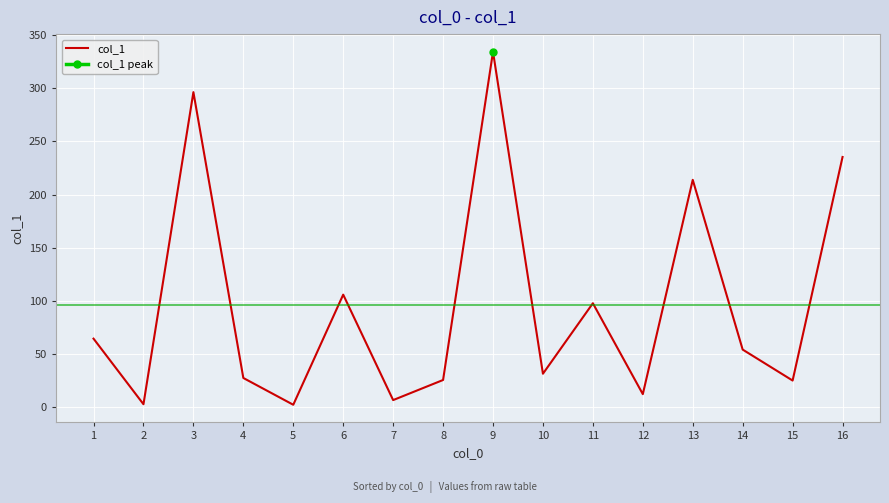

What is the minimum value shown in the chart?

2.3